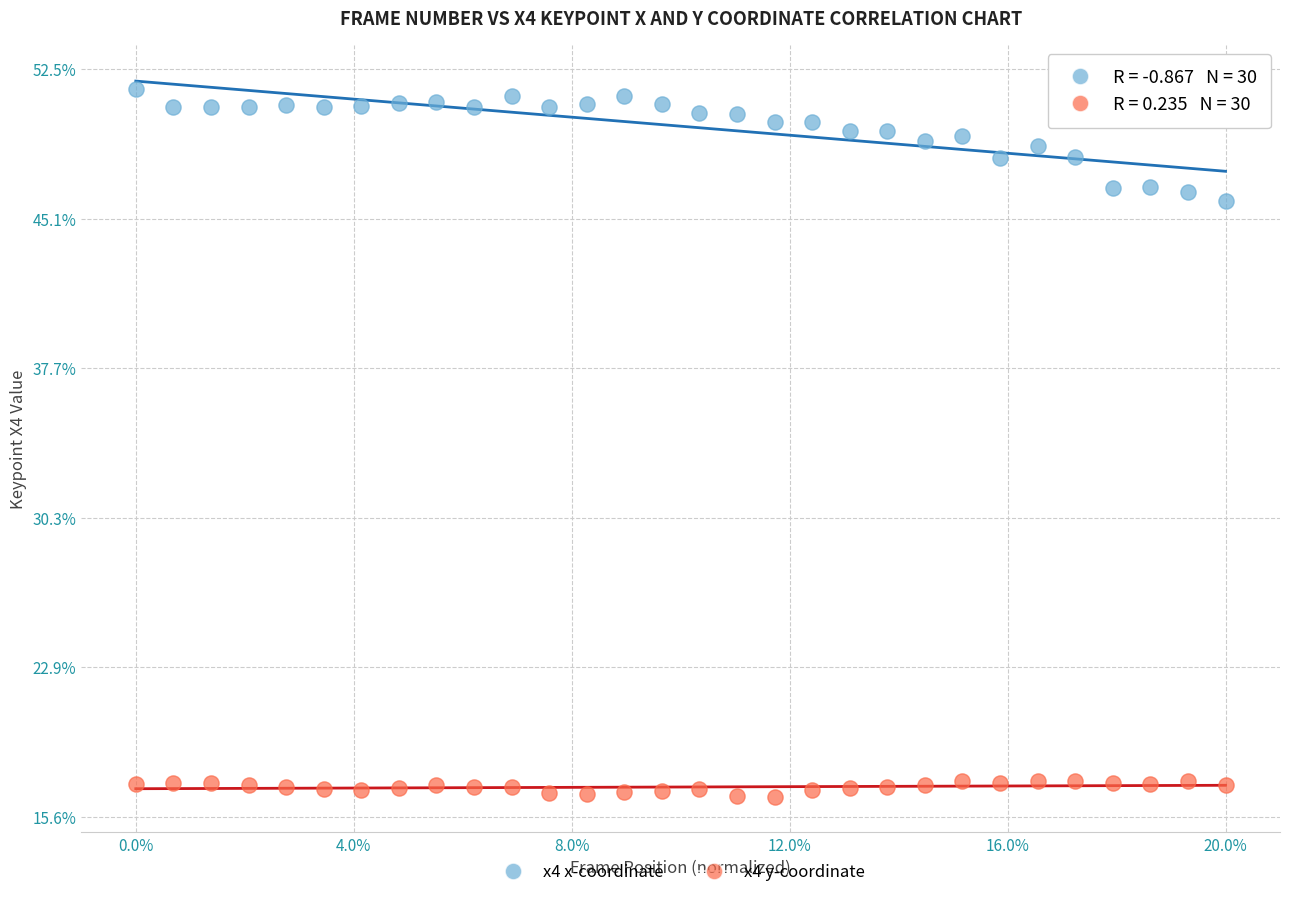

Which series has the widest spread of Y values?

x4 x-coordinate